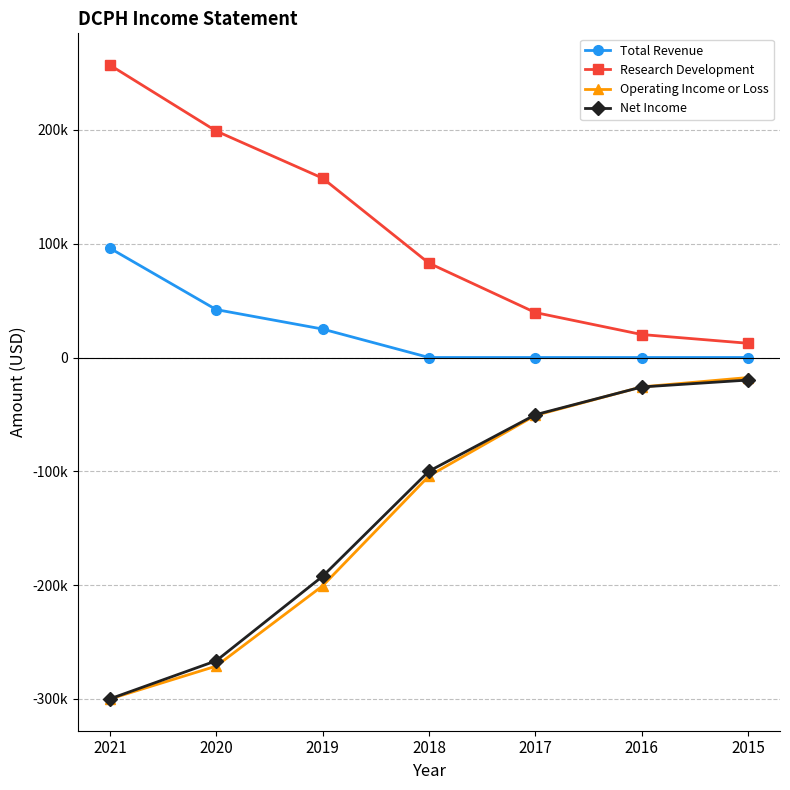

True or false: Total Revenue and Net Income cross at least once.

False